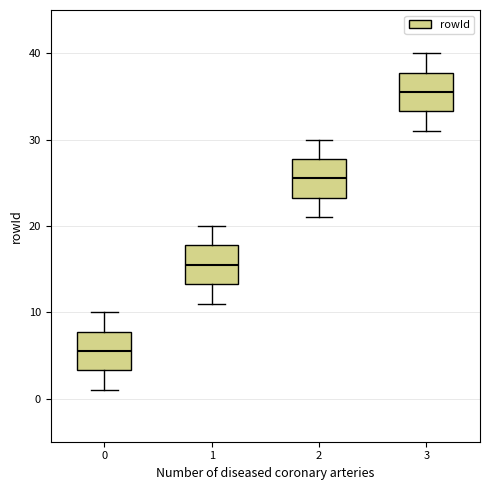

Reading left to right, transcribe this box plot: for each box, give where its median line is, the range the box spans, and where its two whiskers end, as read against the y-axis. The values are not printed on the chart, so give them approximately, as read against the axis.

0: median 6, box 3 to 8, whiskers 1 to 10
1: median 16, box 13 to 18, whiskers 11 to 20
2: median 26, box 23 to 28, whiskers 21 to 30
3: median 36, box 33 to 38, whiskers 31 to 40